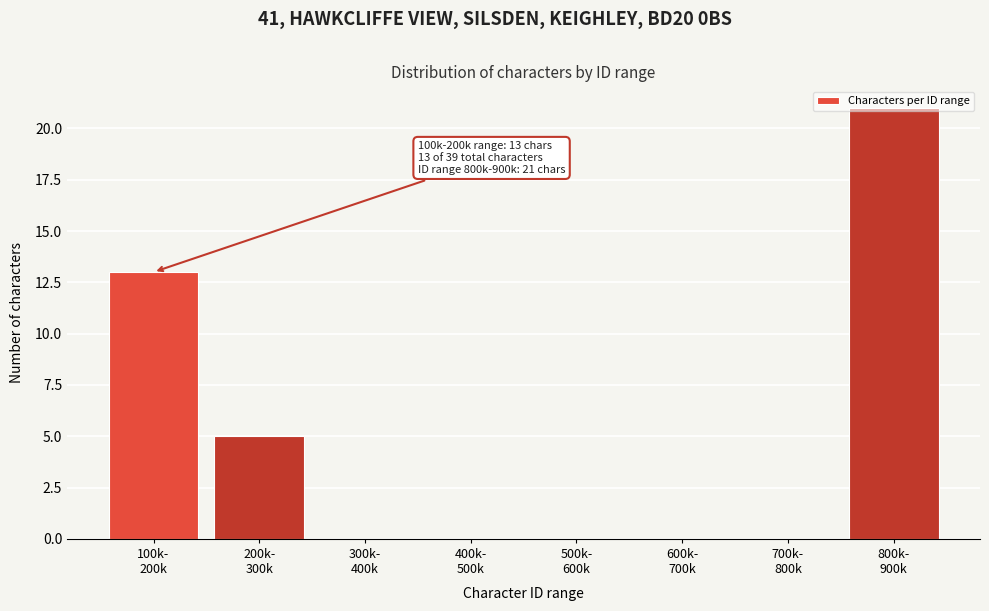

What is the sum of all values?

39